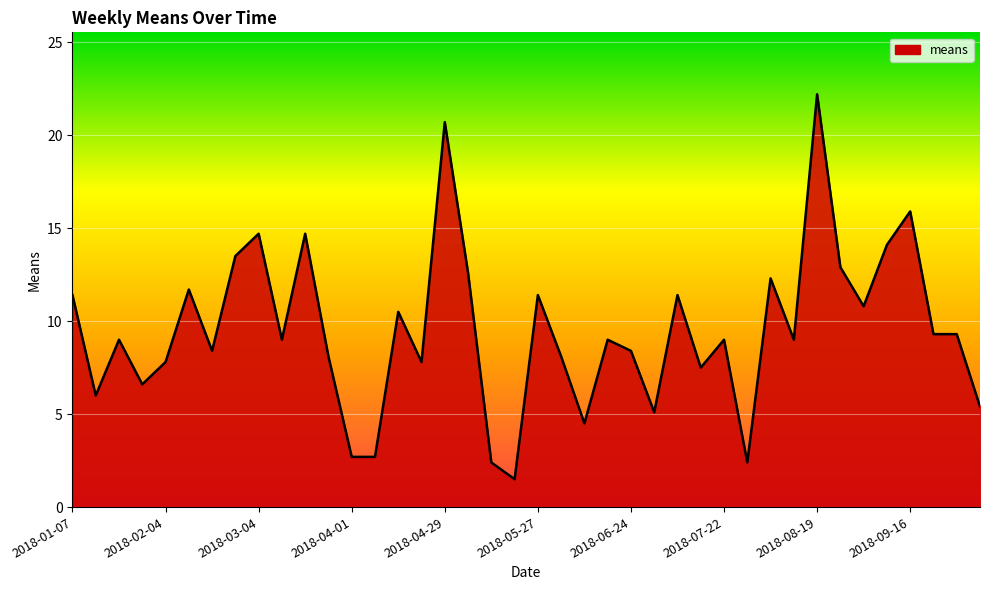

What is the difference between the maximum and minimum values?

20.7